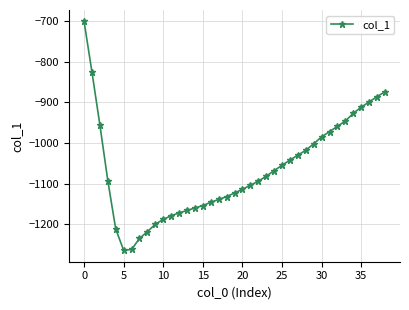

What is the smallest value displayed?

-1264